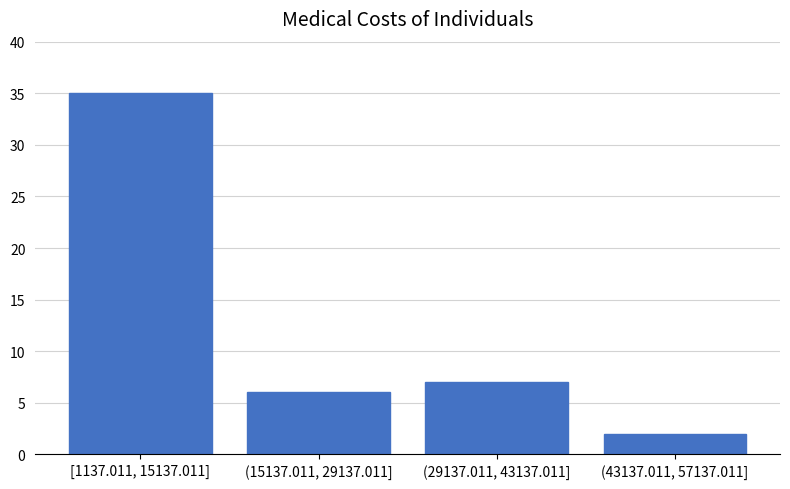

Reading left to right, extract all data points from this chart.

35	6	7	2